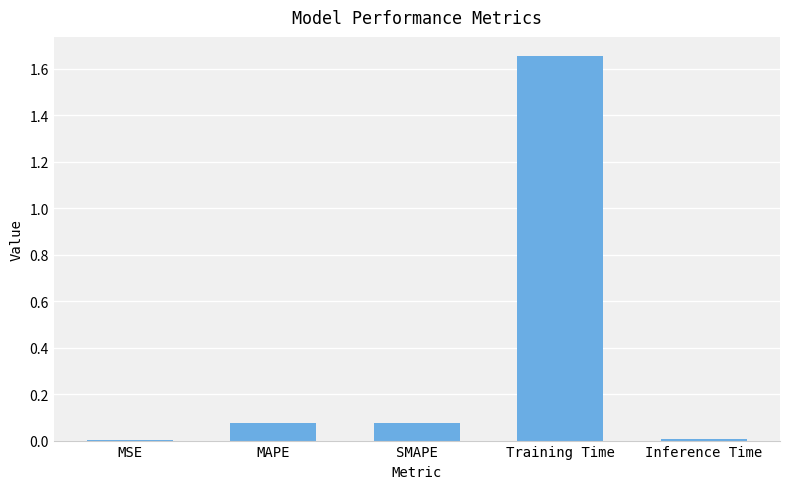

The value at MSE is 0.0. True or false?

True